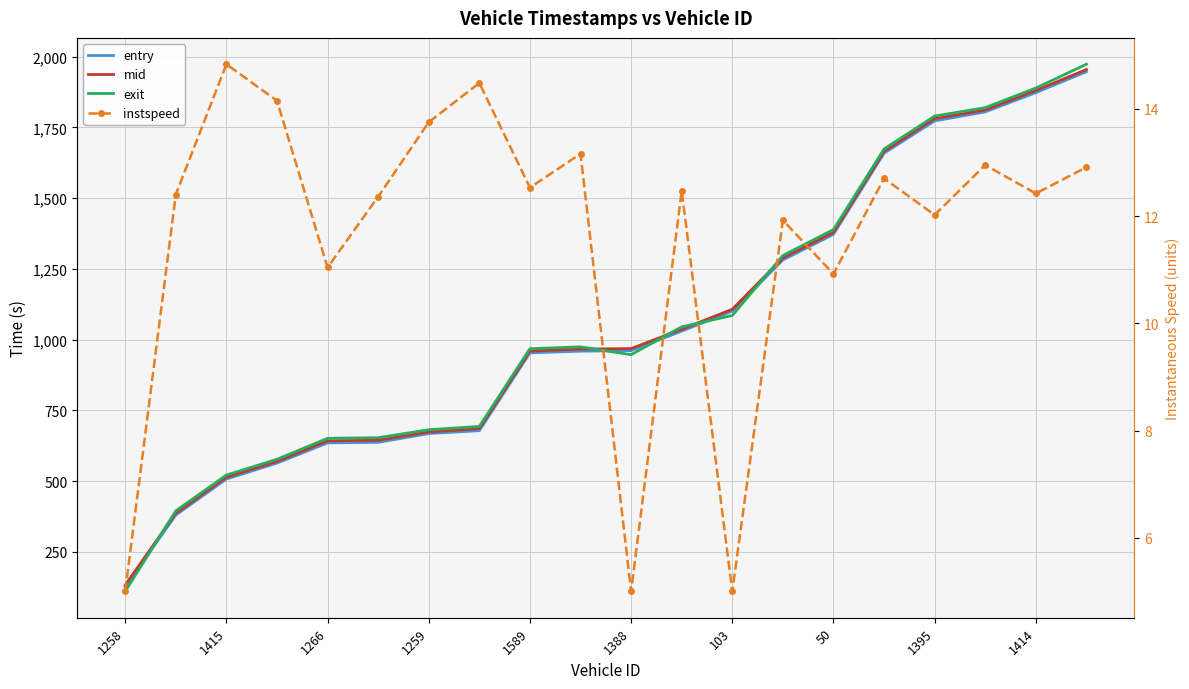

What position from the left is 1259?

7